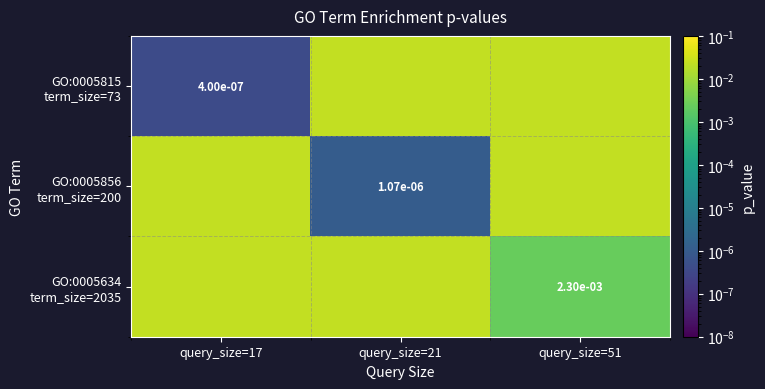

Rank the series by their maximum value, from highest to lowest.

GO:0005815 term_size=73, GO:0005856 term_size=200, GO:0005634 term_size=2035